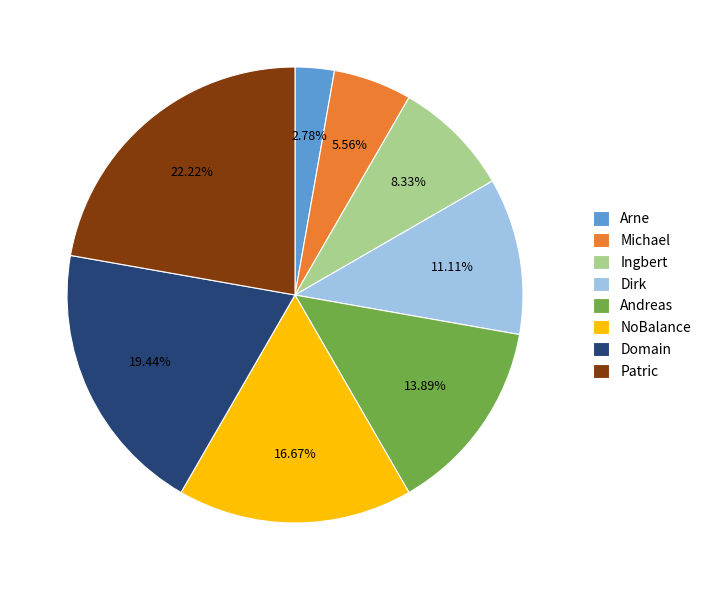

To the nearest percent, what percentage of the pie is Patric?

22%